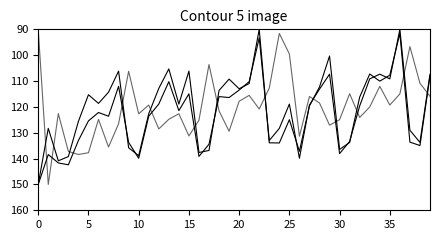

How many lines are shown in the chart?

3